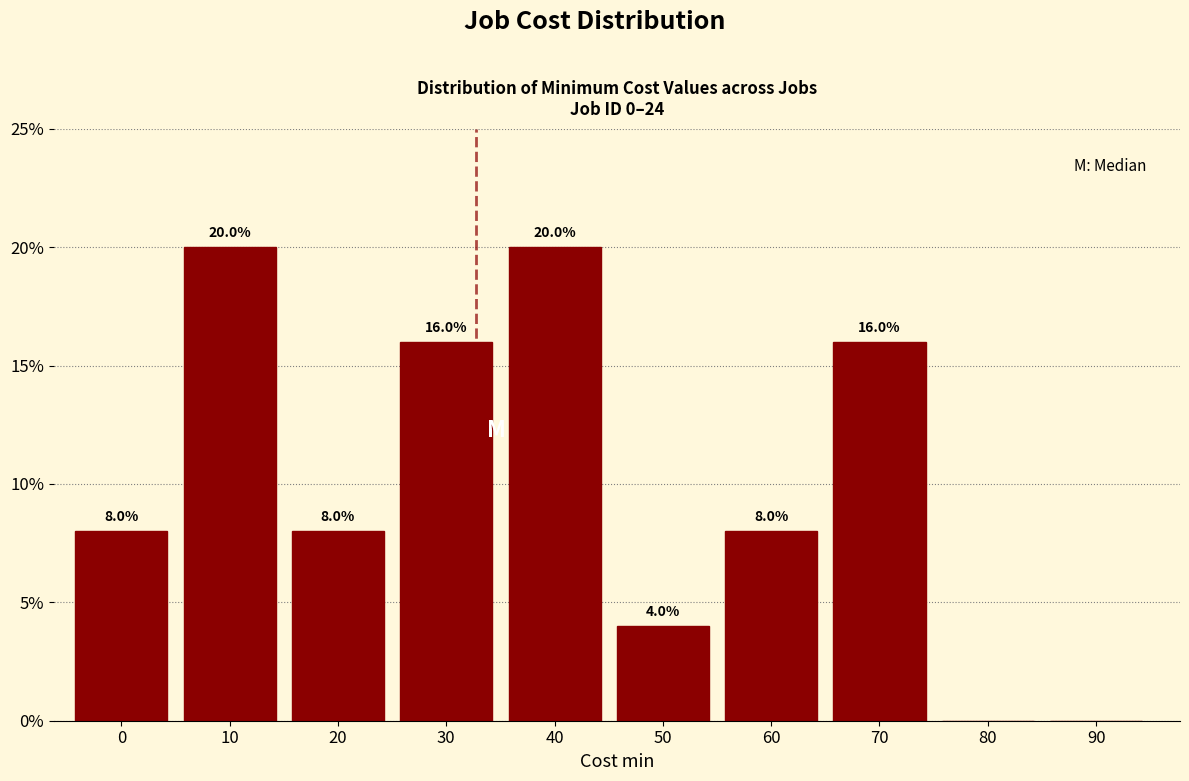

Reading right to left, what are all the values shown in this chart?

90=0	80=0	70=16	60=8	50=4	40=20	30=16	20=8	10=20	0=8